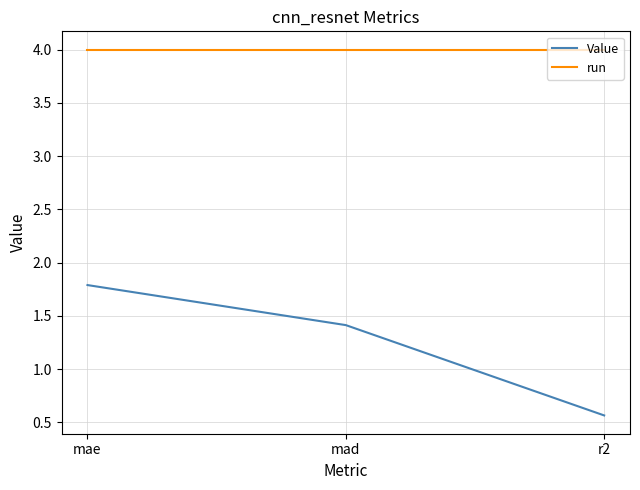

At how many categories does at least one series exceed 1?

3